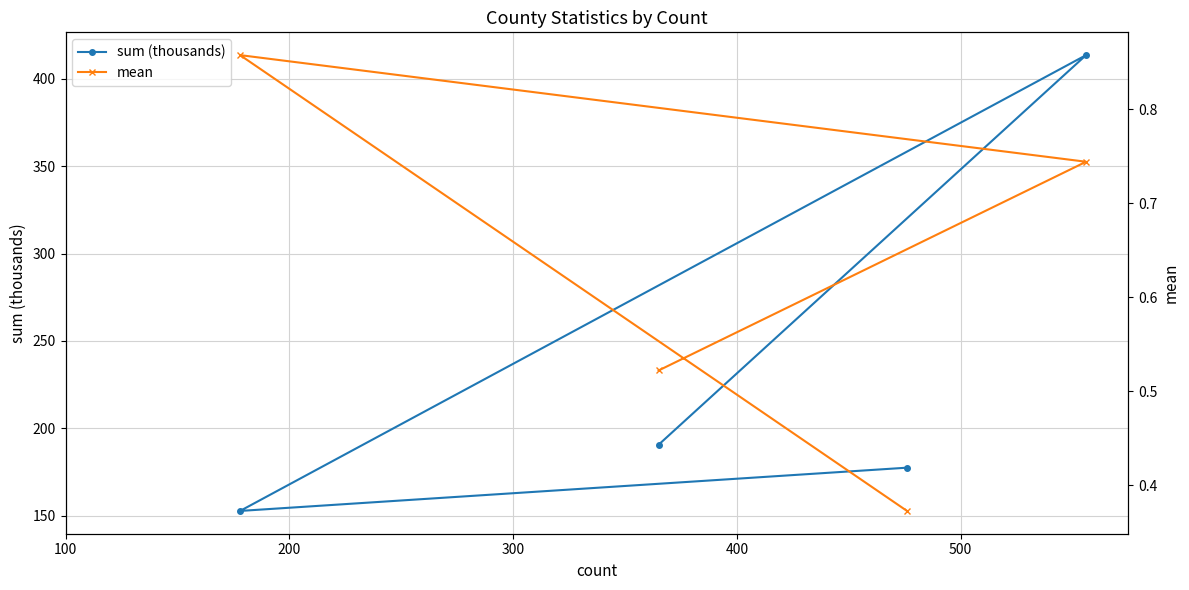

What is the highest value of the sum (thousands) series?

413.7